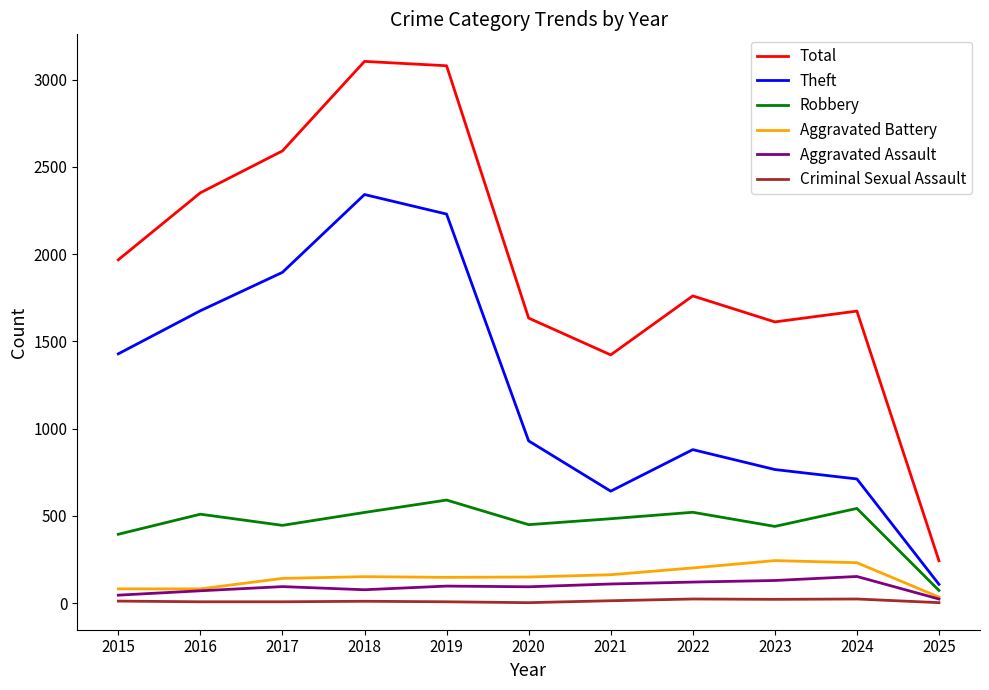

True or false: Total and Criminal Sexual Assault cross at least once.

False